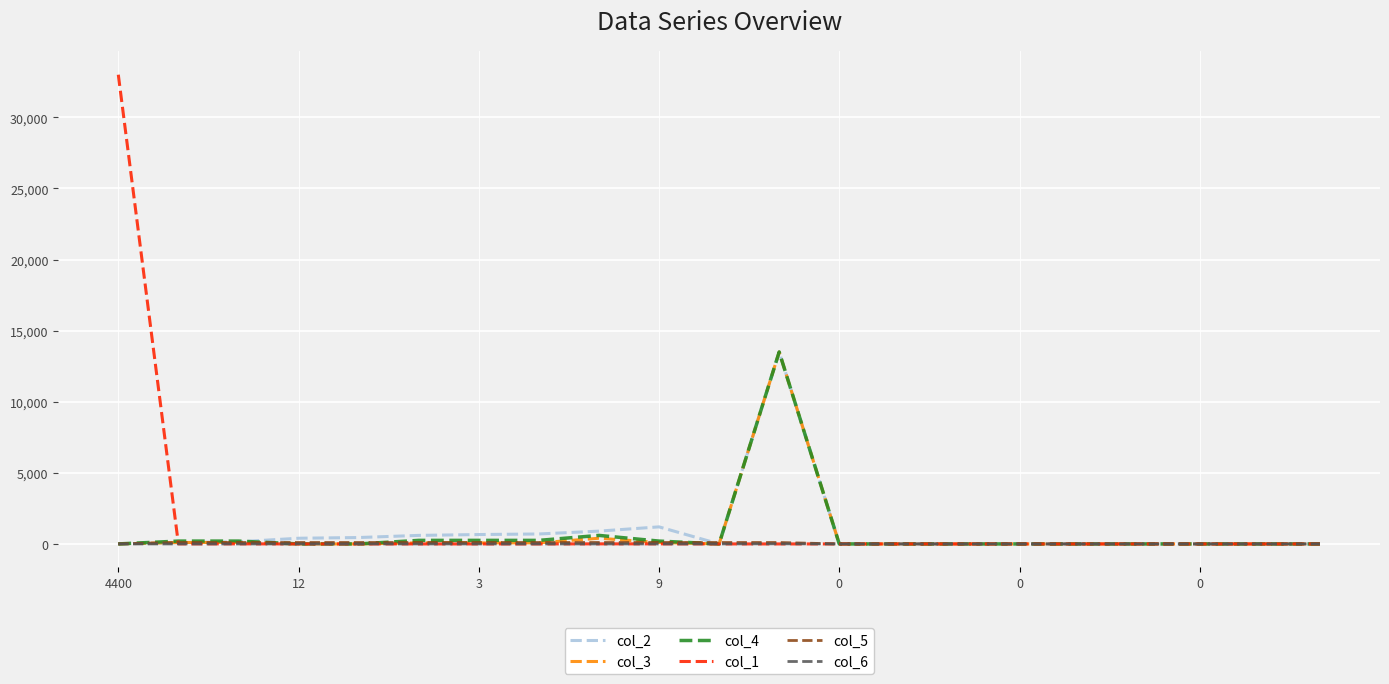

Which series has the largest range (max minus min)?

col_1